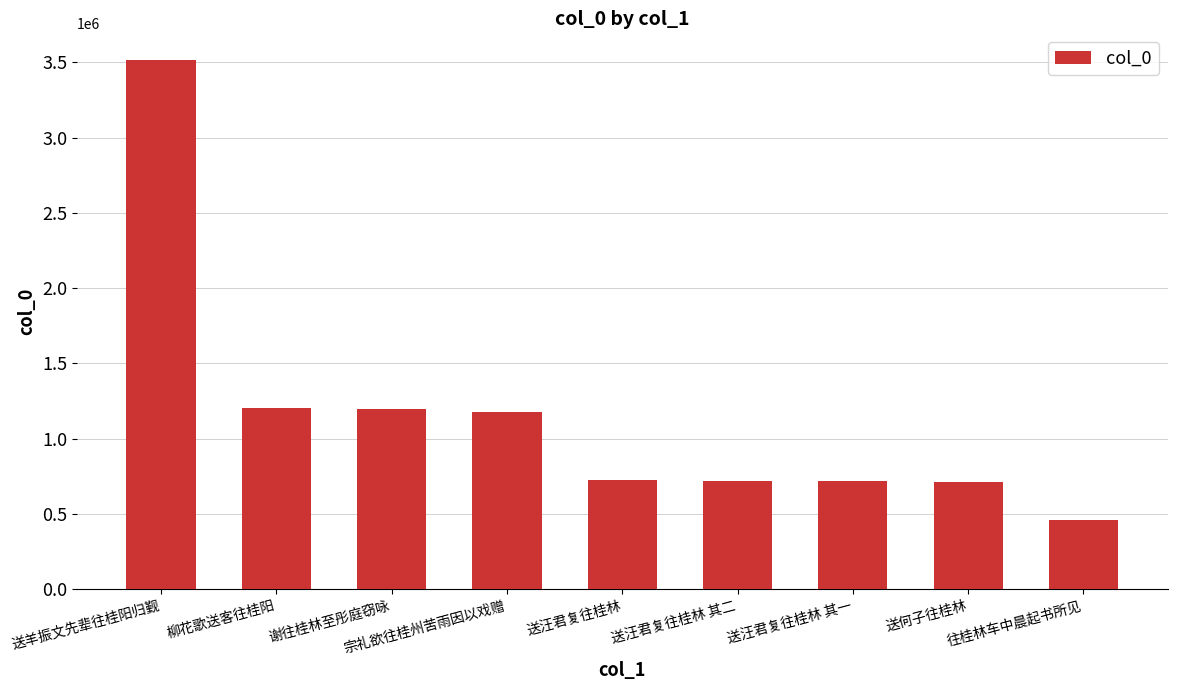

Is it true that the value at 往桂林车中晨起书所见 is 458425?

True